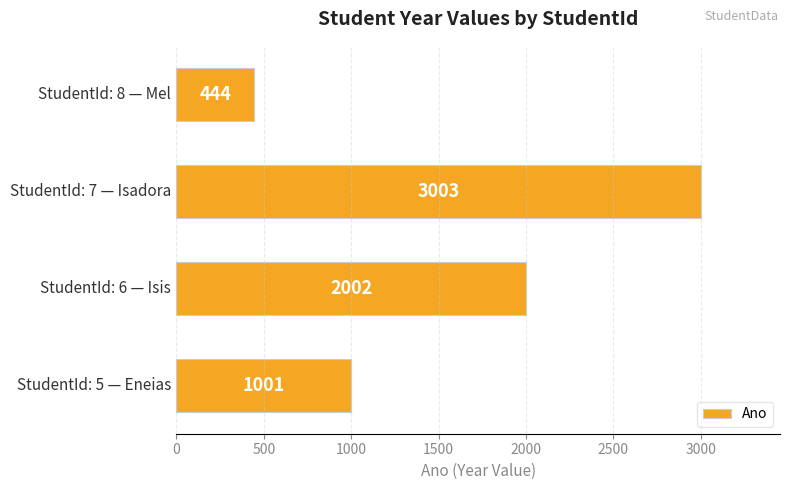

What is the greatest value displayed?

3003